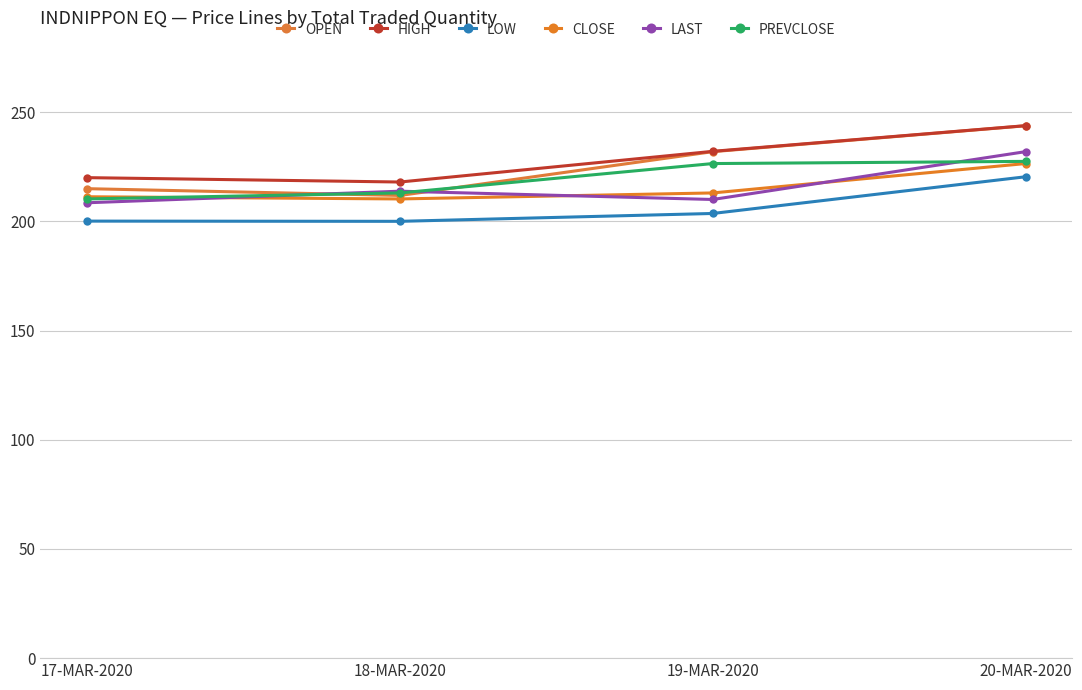

List the labels in order of LOW value, smallest first.

18-MAR-2020, 17-MAR-2020, 19-MAR-2020, 20-MAR-2020